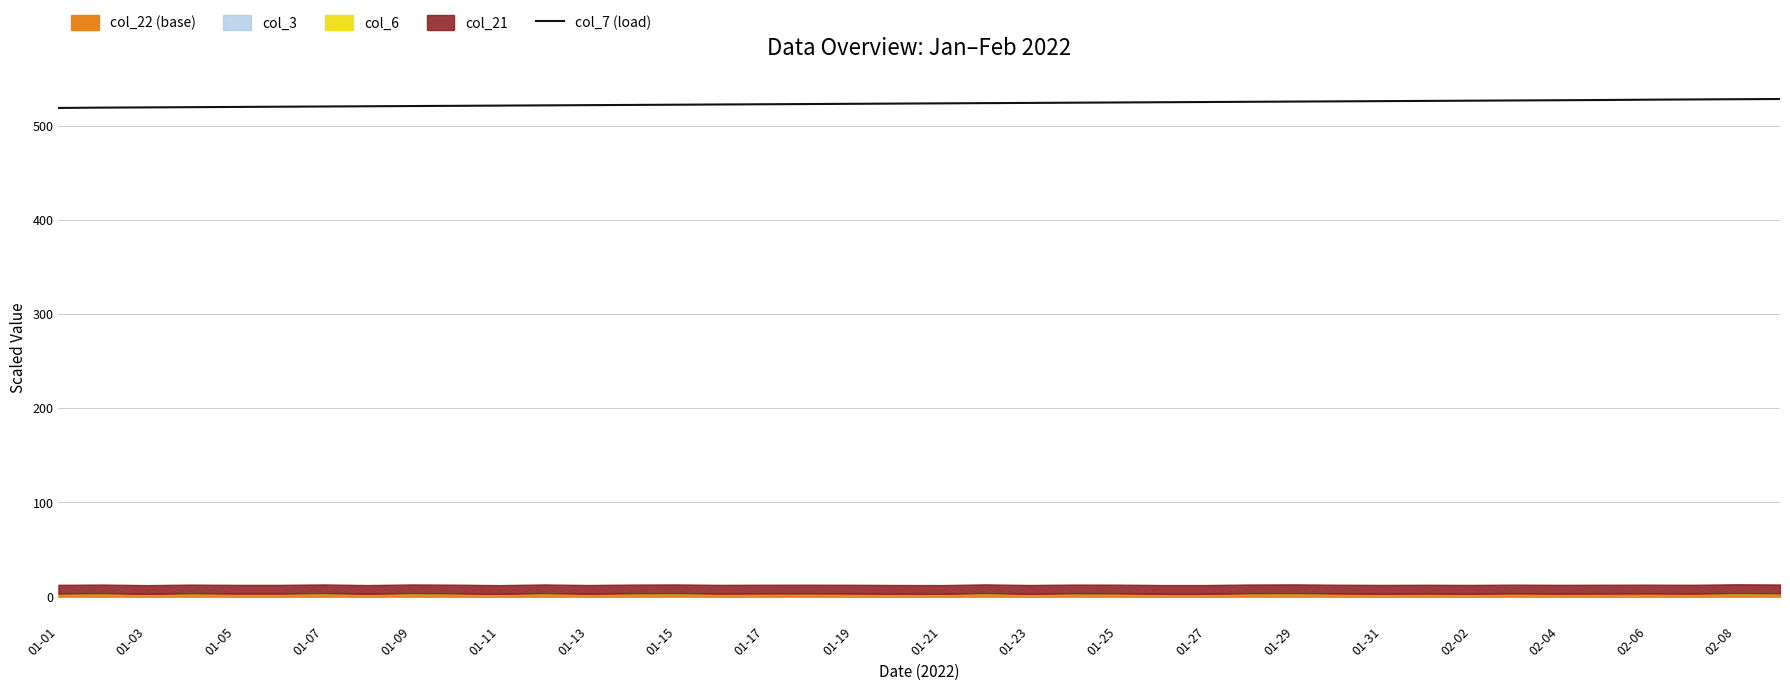

The col_7 (load) series shows 523.9 at 01-21. True or false?

True